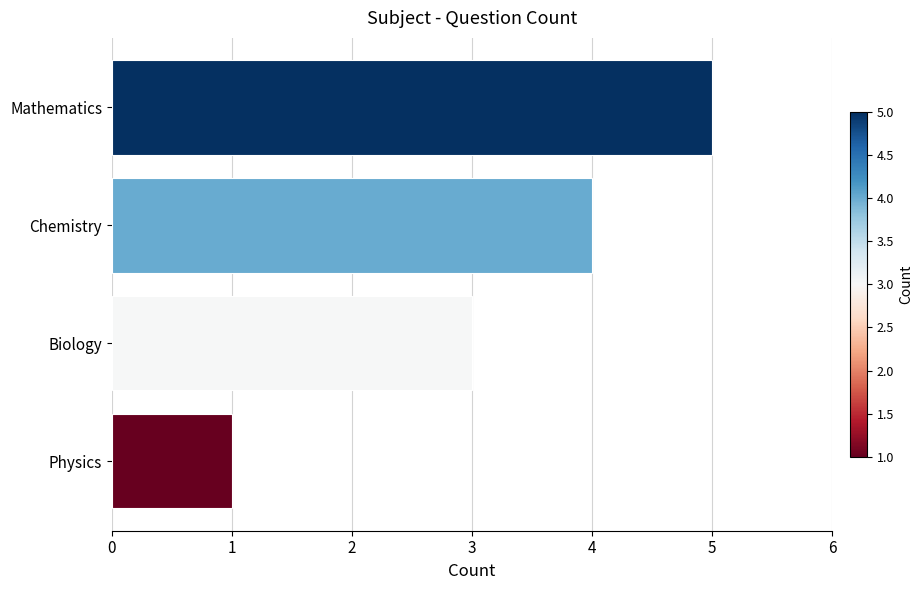

What is the change in value from Mathematics to Physics?

-4